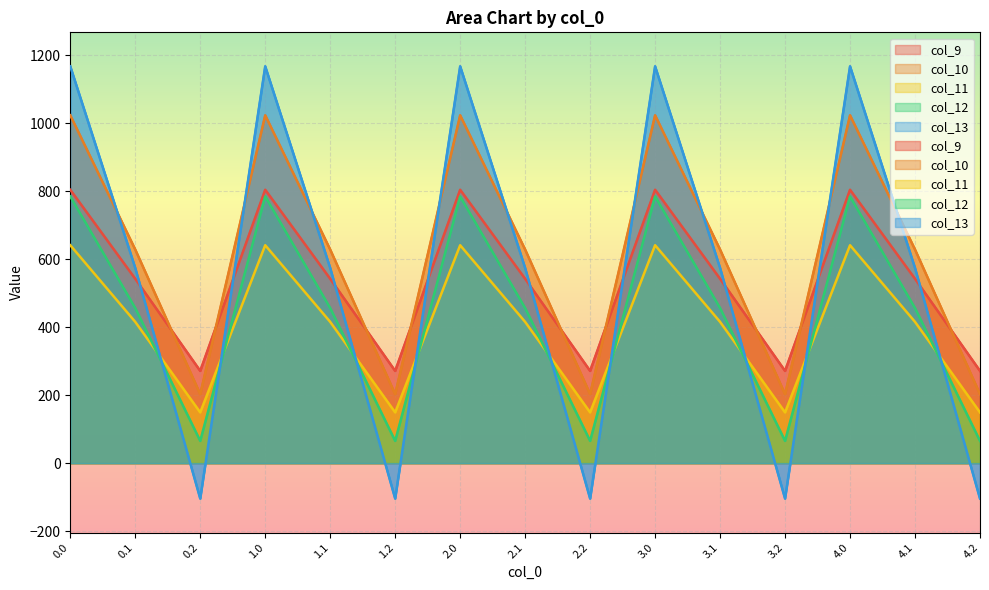

What is the difference between the col_13 values at 4.1 and 1.0?

593.1